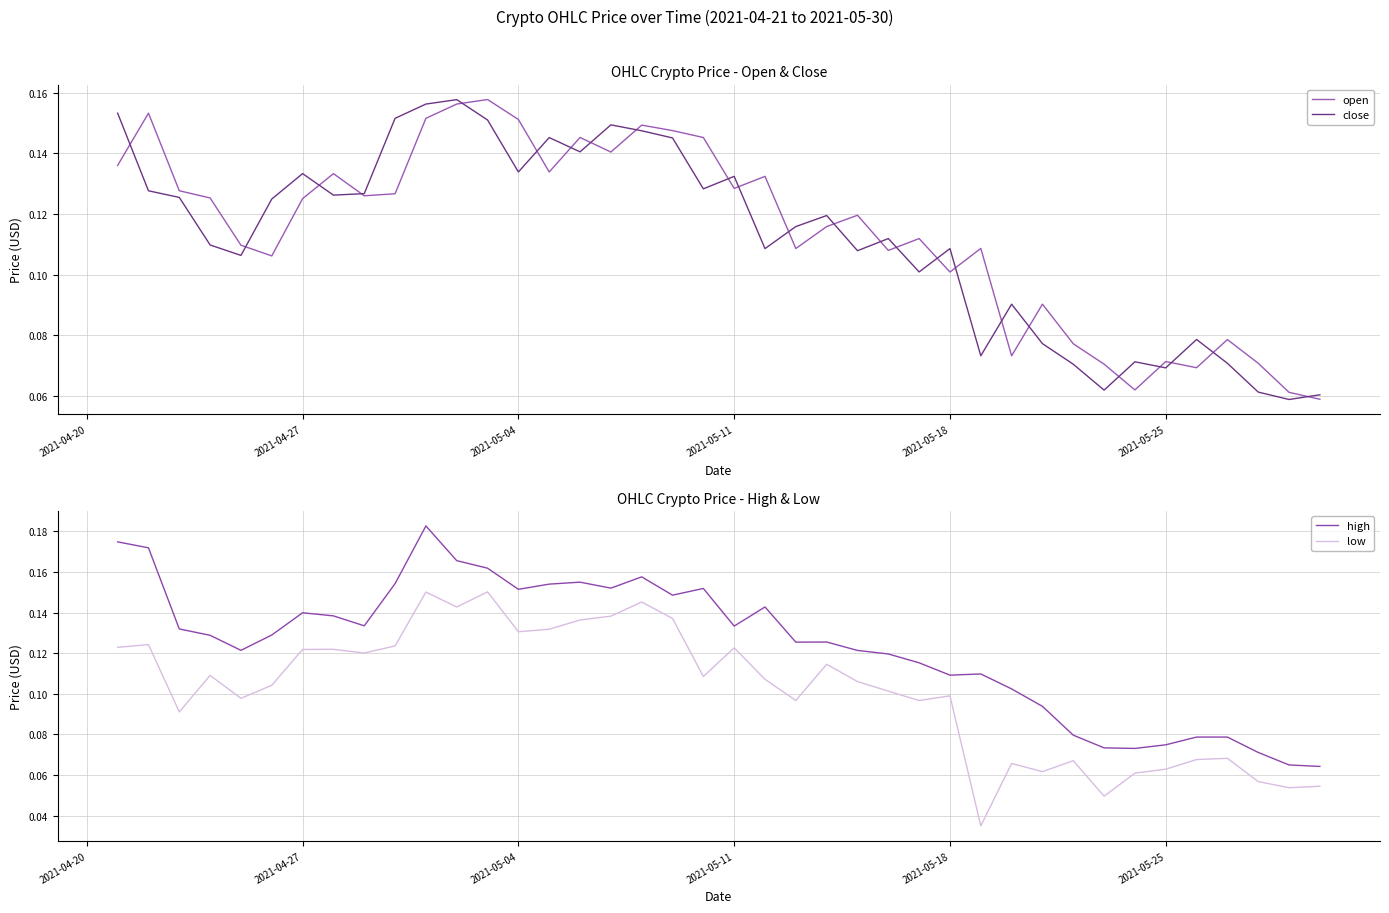

True or false: low and high intersect in this chart.

False